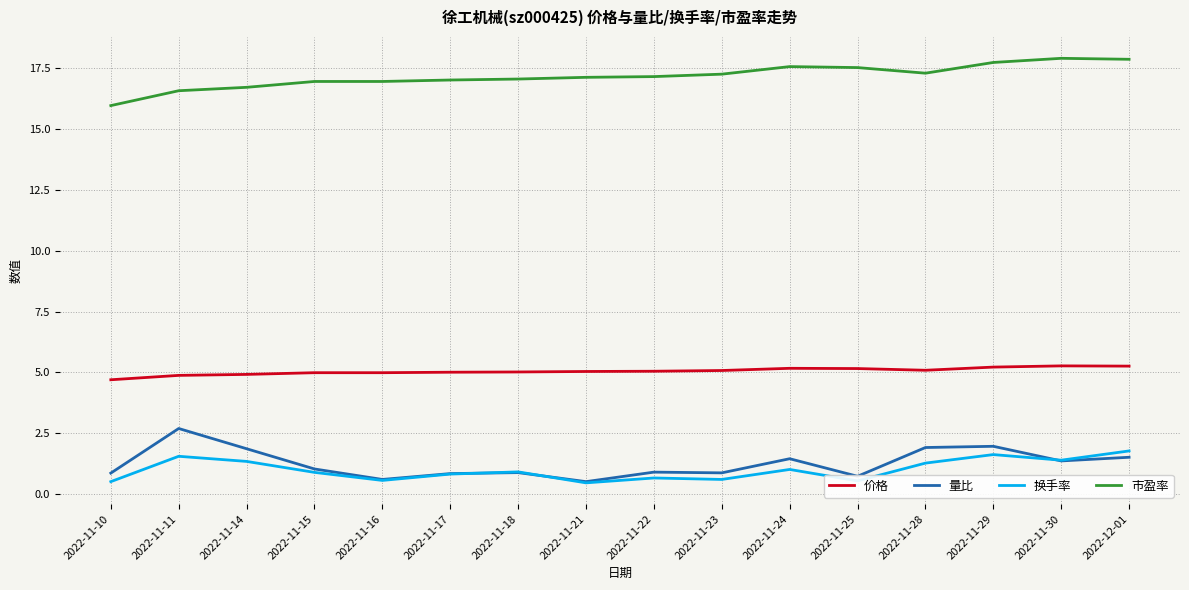

What is the difference between the maximum and second lowest values in the 换手率 series?

1.3